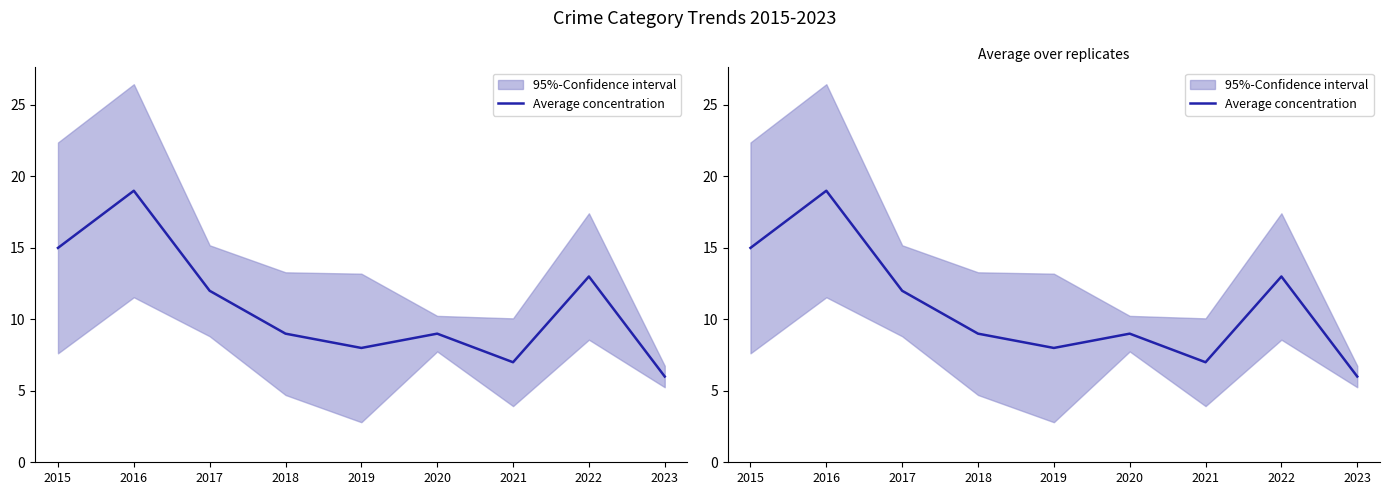

At which category does the data reach its first local peak?

2016